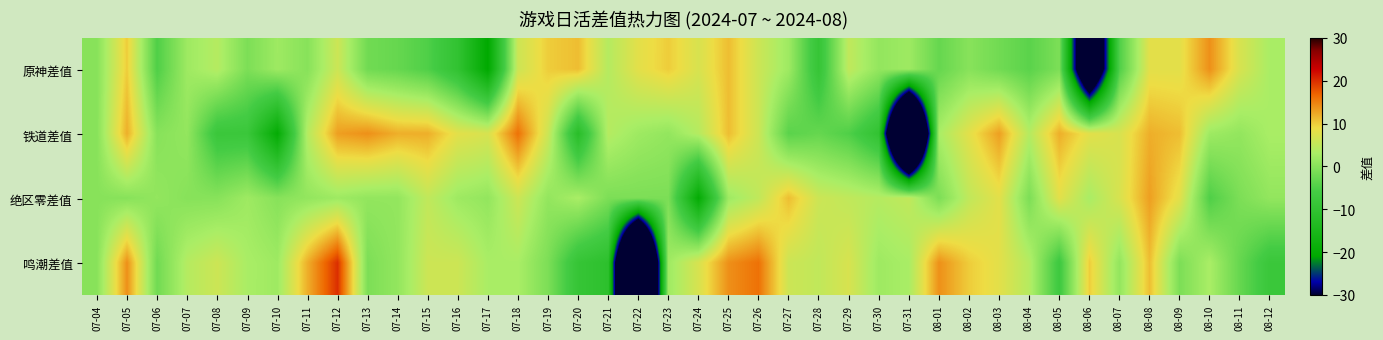

Reading left to right, transcribe all the data shown in this chart.

原神差值: 07-04=0	07-05=10	07-06=-5	07-07=2	07-08=4	07-09=-1	07-10=2	07-11=0	07-12=6	07-13=-2	07-14=-3	07-15=-5	07-16=-10	07-17=-21	07-18=6	07-19=10	07-20=11	07-21=4	07-22=8	07-23=10	07-24=7	07-25=11	07-26=6	07-27=2	07-28=-9	07-29=5	07-30=1	07-31=2	08-01=-3	08-02=0	08-03=-2	08-04=-4	08-05=-1	08-06=-52	08-07=-5	08-08=8	08-09=8	08-10=14	08-11=7	08-12=3
铁道差值: 07-04=0	07-05=12	07-06=0	07-07=1	07-08=-8	07-09=-8	07-10=-20	07-11=4	07-12=13	07-13=14	07-14=12	07-15=12	07-16=8	07-17=7	07-18=16	07-19=6	07-20=-12	07-21=4	07-22=2	07-23=1	07-24=4	07-25=11	07-26=6	07-27=-4	07-28=-3	07-29=-5	07-30=-10	07-31=-88	08-01=3	08-02=8	08-03=13	08-04=4	08-05=12	08-06=8	08-07=7	08-08=12	08-09=11	08-10=2	08-11=1	08-12=3
绝区零差值: 07-04=0	07-05=0	07-06=1	07-07=0	07-08=0	07-09=2	07-10=0	07-11=1	07-12=2	07-13=1	07-14=1	07-15=5	07-16=2	07-17=1	07-18=6	07-19=1	07-20=3	07-21=-1	07-22=-1	07-23=-1	07-24=-20	07-25=2	07-26=5	07-27=11	07-28=6	07-29=5	07-30=4	07-31=5	08-01=-1	08-02=5	08-03=8	08-04=-1	08-05=8	08-06=3	08-07=7	08-08=13	08-09=8	08-10=-5	08-11=-1	08-12=1
鸣潮差值: 07-04=0	07-05=14	07-06=-2	07-07=4	07-08=6	07-09=3	07-10=2	07-11=12	07-12=20	07-13=-1	07-14=1	07-15=6	07-16=6	07-17=3	07-18=3	07-19=-1	07-20=-9	07-21=-11	07-22=-89	07-23=2	07-24=7	07-25=14	07-26=16	07-27=6	07-28=5	07-29=7	07-30=2	07-31=3	08-01=14	08-02=10	08-03=8	08-04=4	08-05=-7	08-06=10	08-07=1	08-08=11	08-09=-1	08-10=3	08-11=-3	08-12=-8